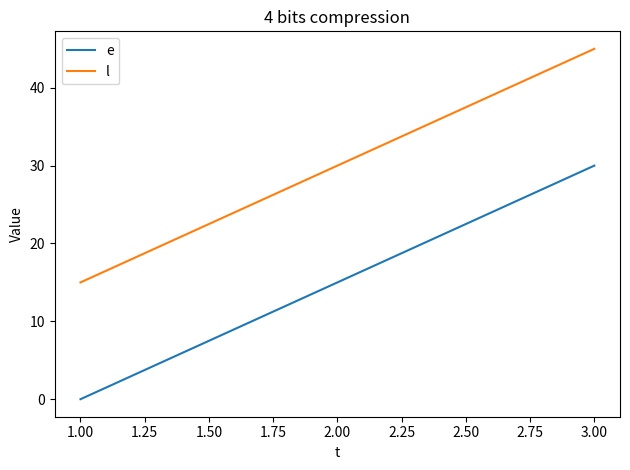

True or false: e has a value of 14 at 3.00.

False